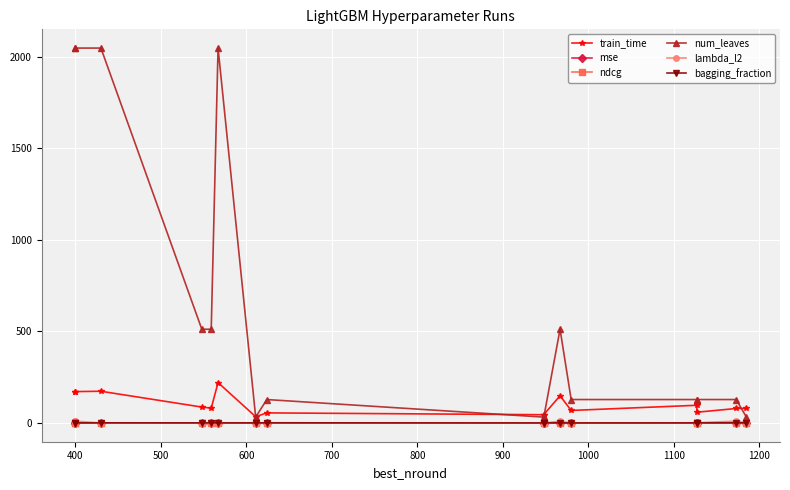

Is it true that bagging_fraction equals 0.3 at 400?

False